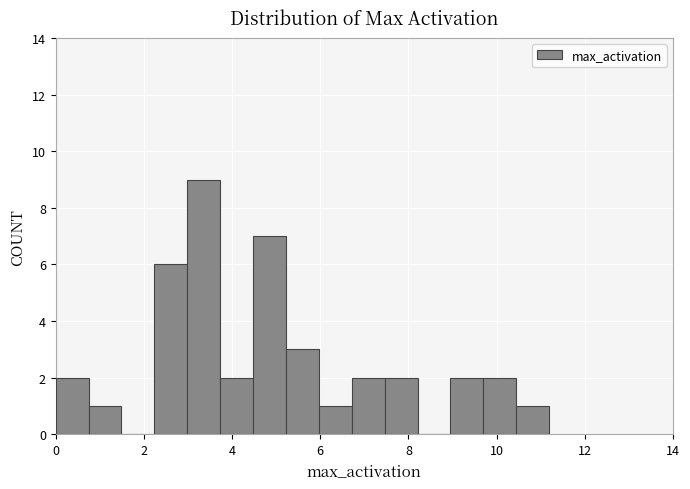

Read against the x-axis, roughly where is the centre of the tallest bar?

3.4